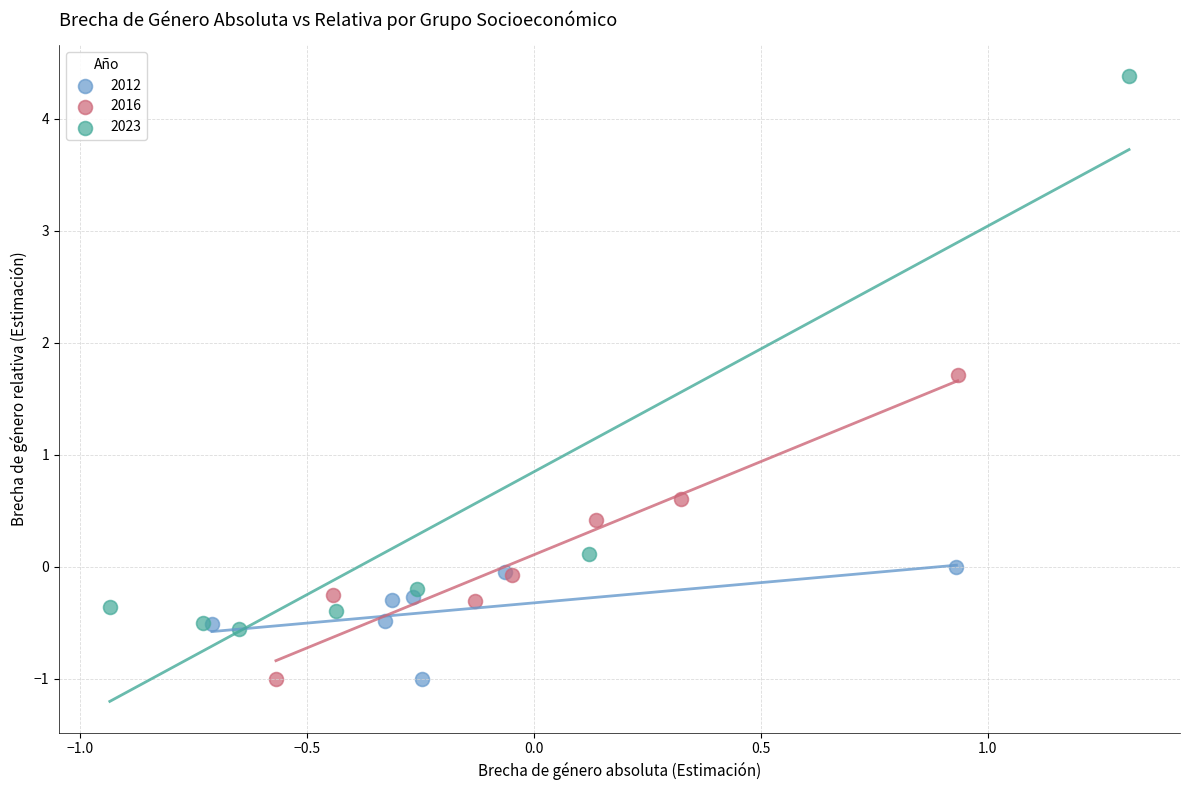

Which series has the largest Y range (max minus min)?

2023